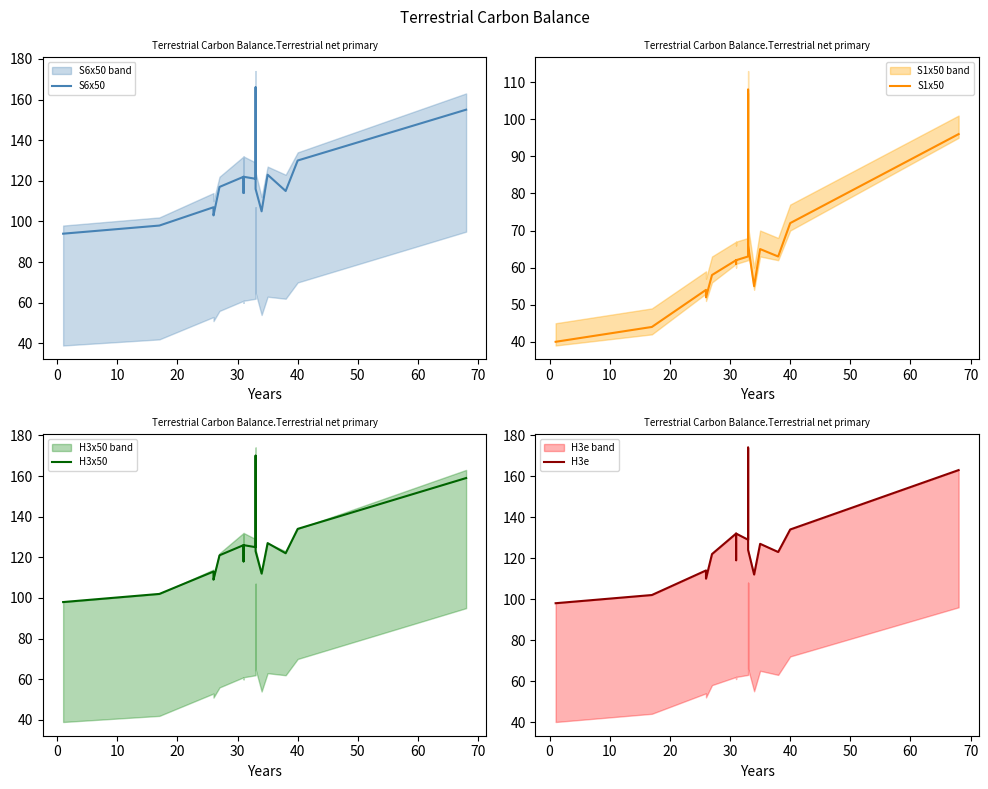

True or false: S1x50 and S6x50 intersect in this chart.

False